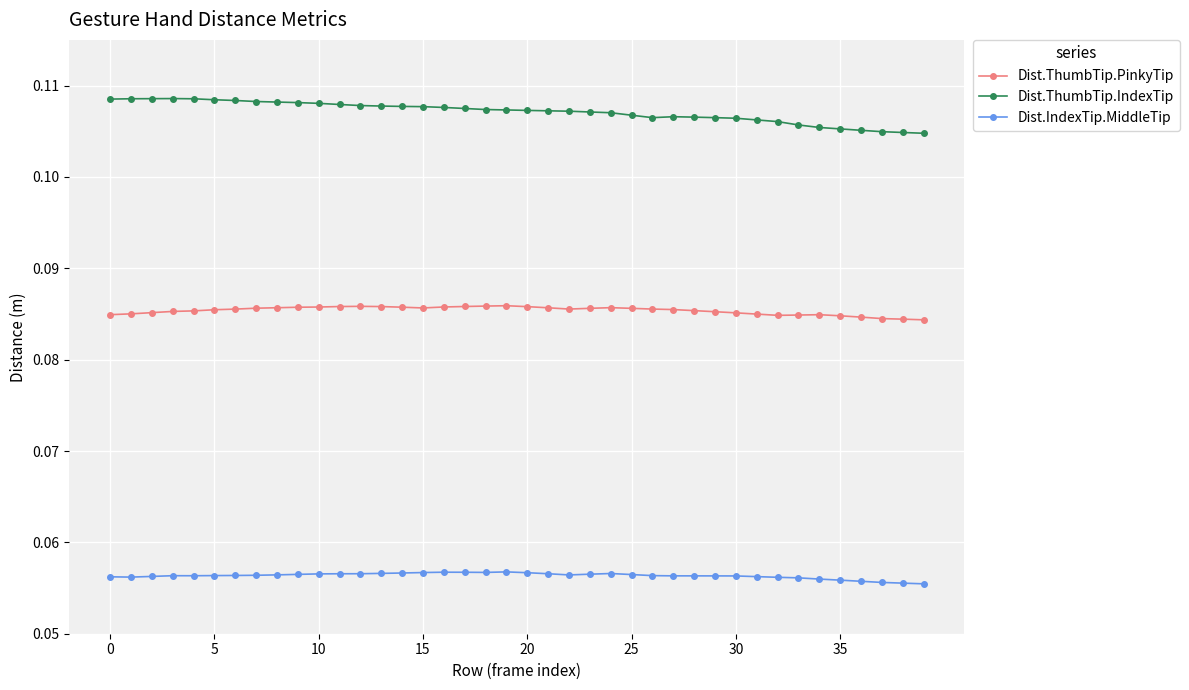

Does the chart have visible grid lines?

Yes